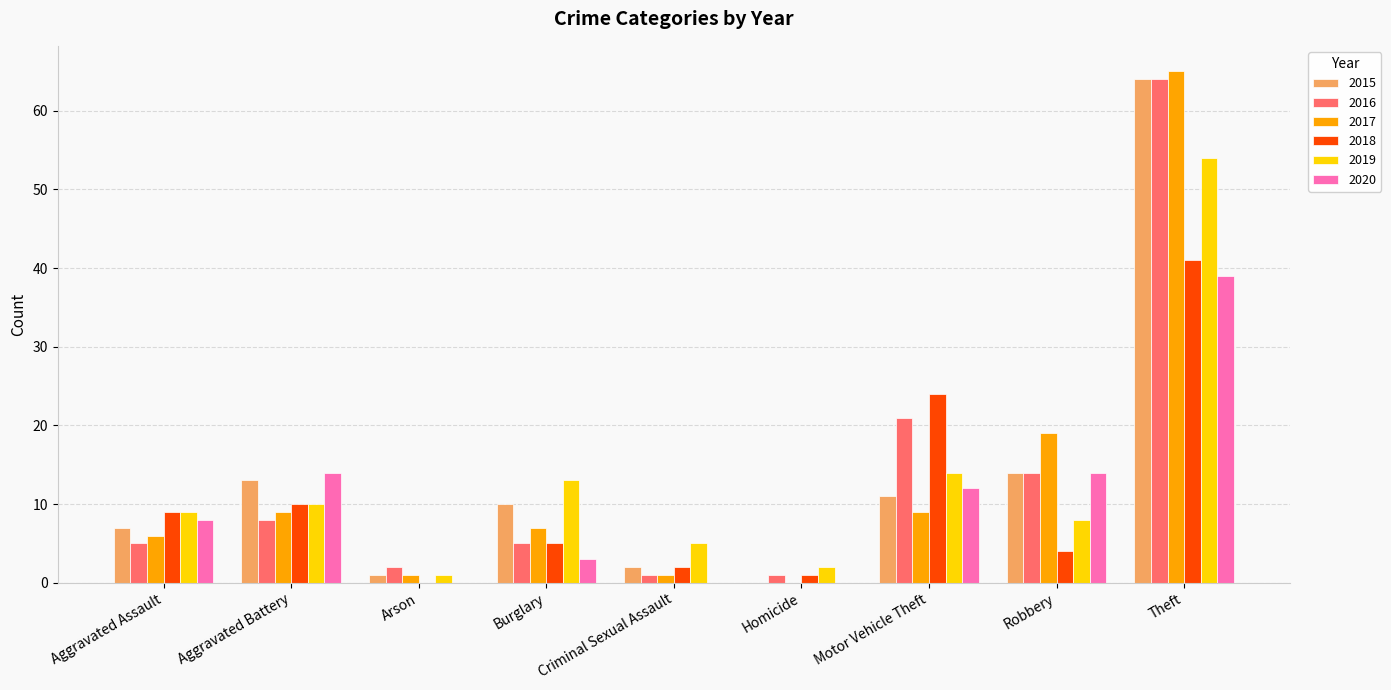

At which label does 2017 first exceed 7?

Aggravated Battery